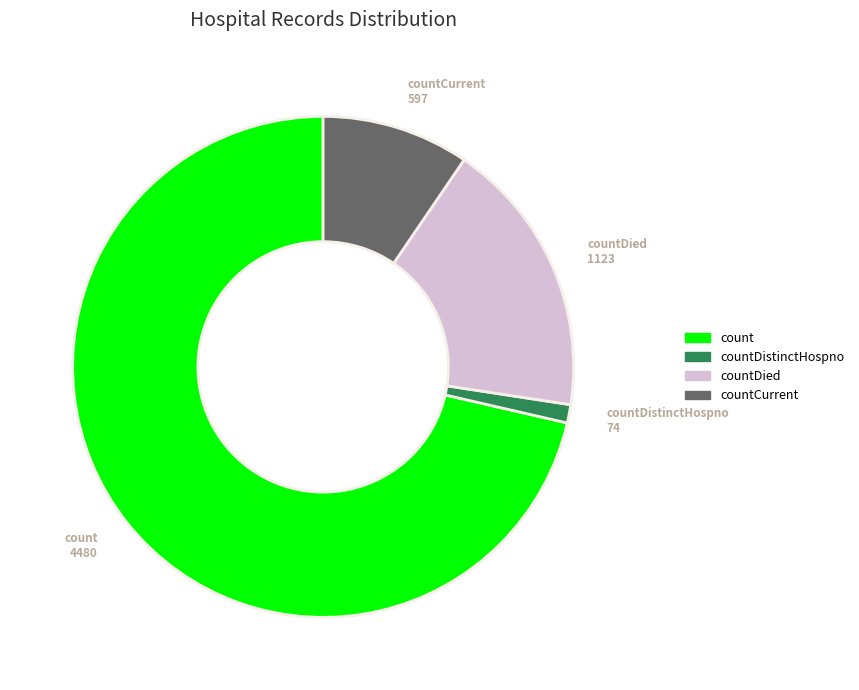

How many segments does this pie chart have?

4